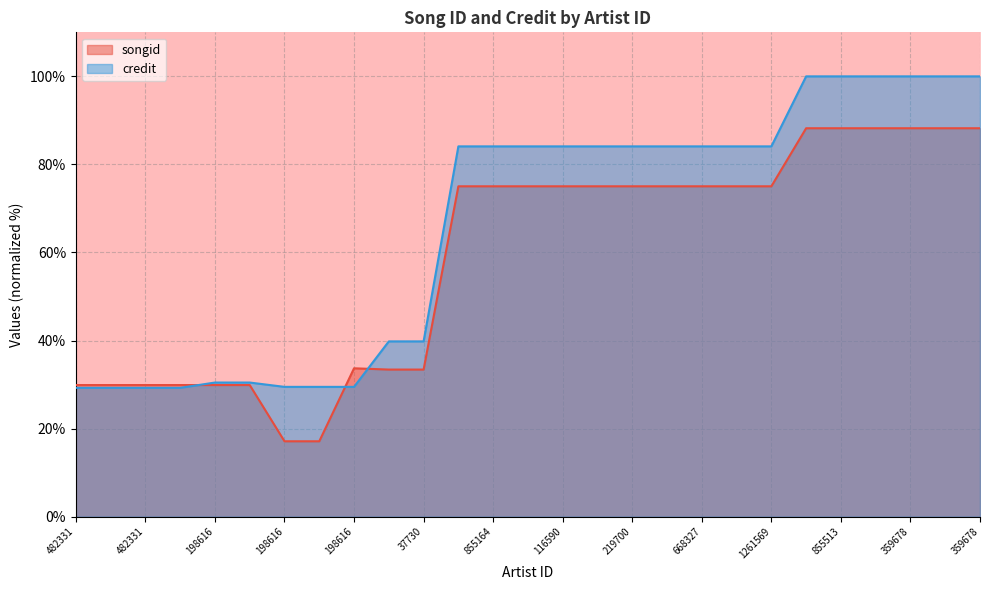

At which label is songid closest to 52?

198616